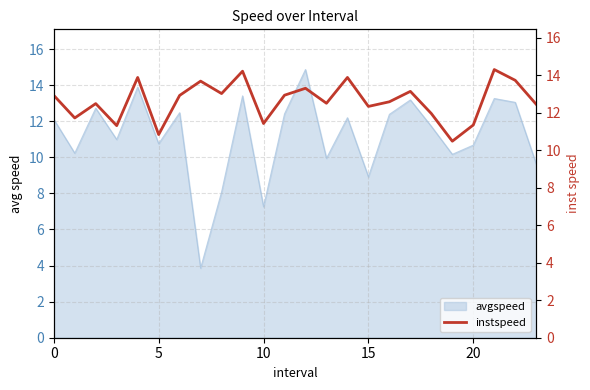

Reading left to right, list all the values displayed in this chart.

12.9	11.7	12.5	11.3	13.9	10.8	12.9	13.7	13.0	14.2	11.4	12.9	13.3	12.5	13.9	12.3	12.6	13.1	12.0	10.5	11.4	14.3	13.7	12.5